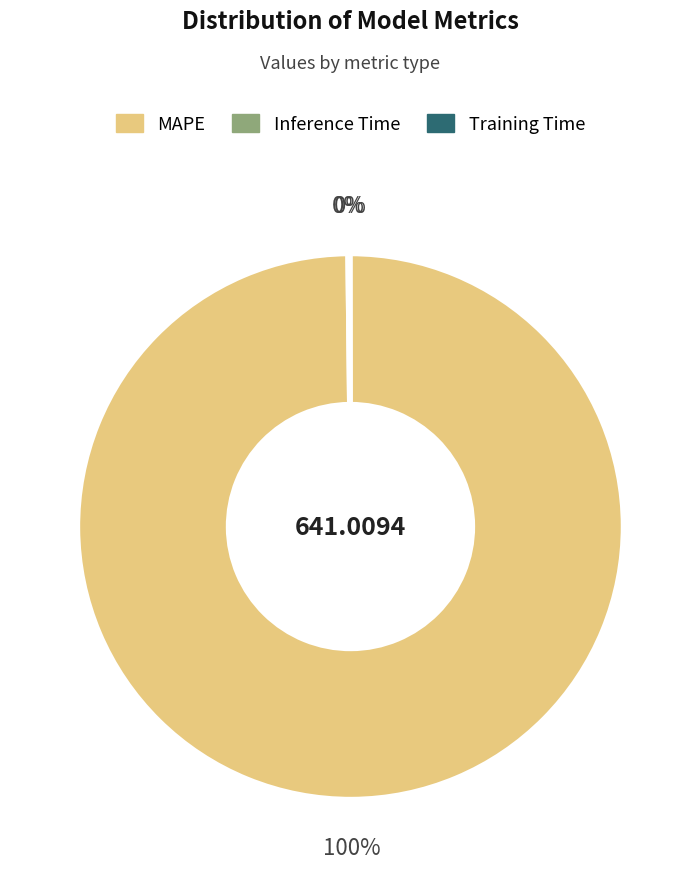

To the nearest percent, what is the difference between the largest and smallest slice percentages?

100%